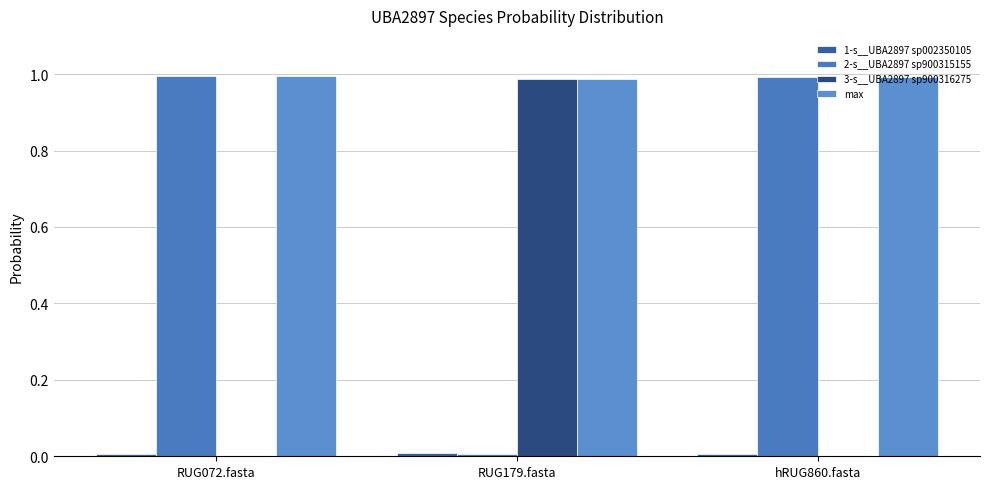

At which category is the sum across all series the highest?

RUG072.fasta